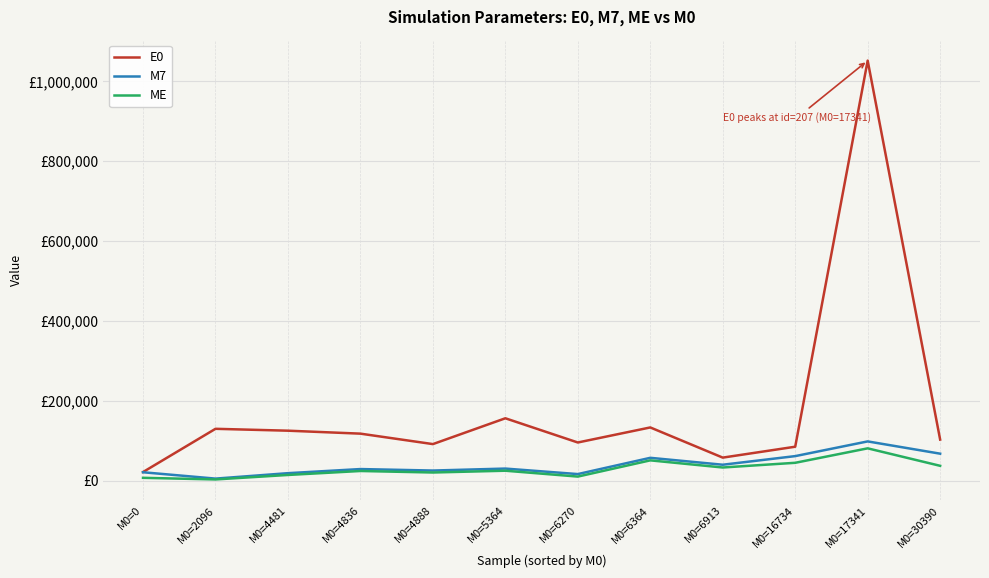

What is the sum of all M7 values?

474487.0